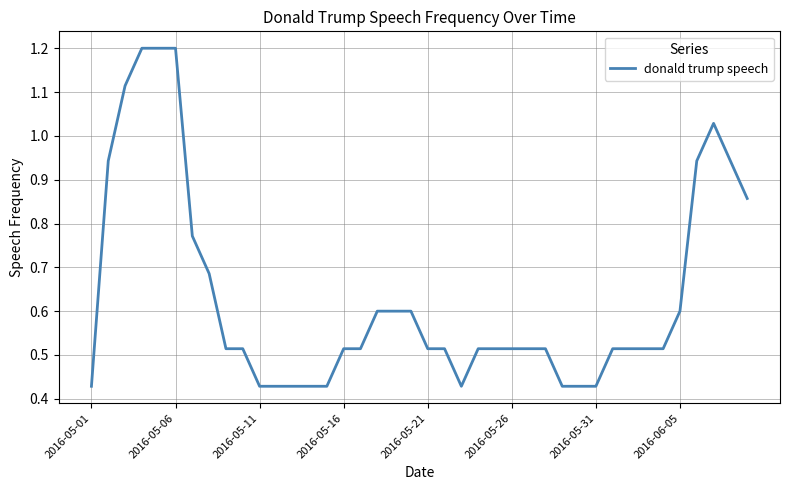

What is the greatest value displayed?

1.2